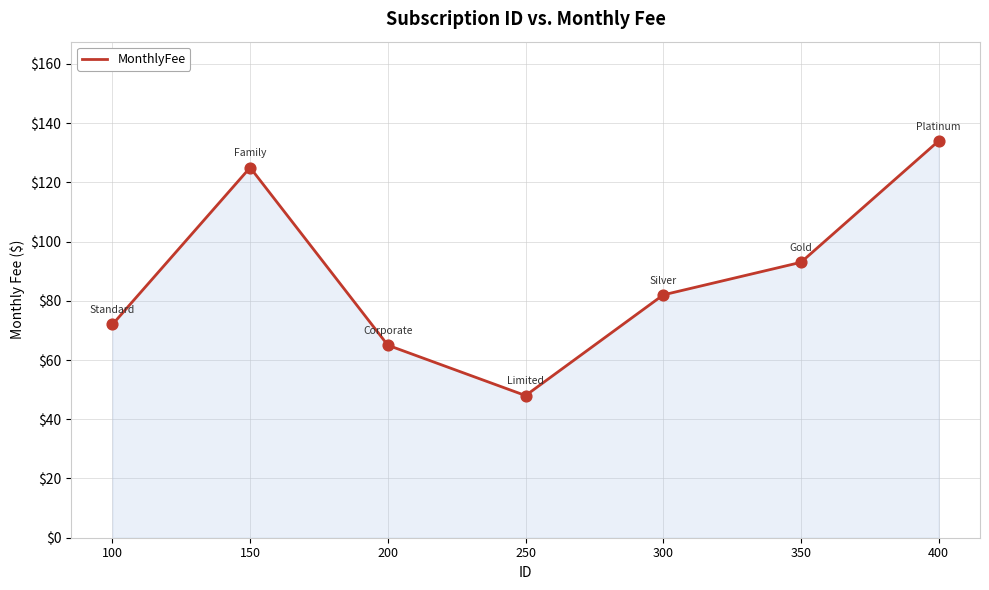

Which has a higher value, 350 or 100?

350